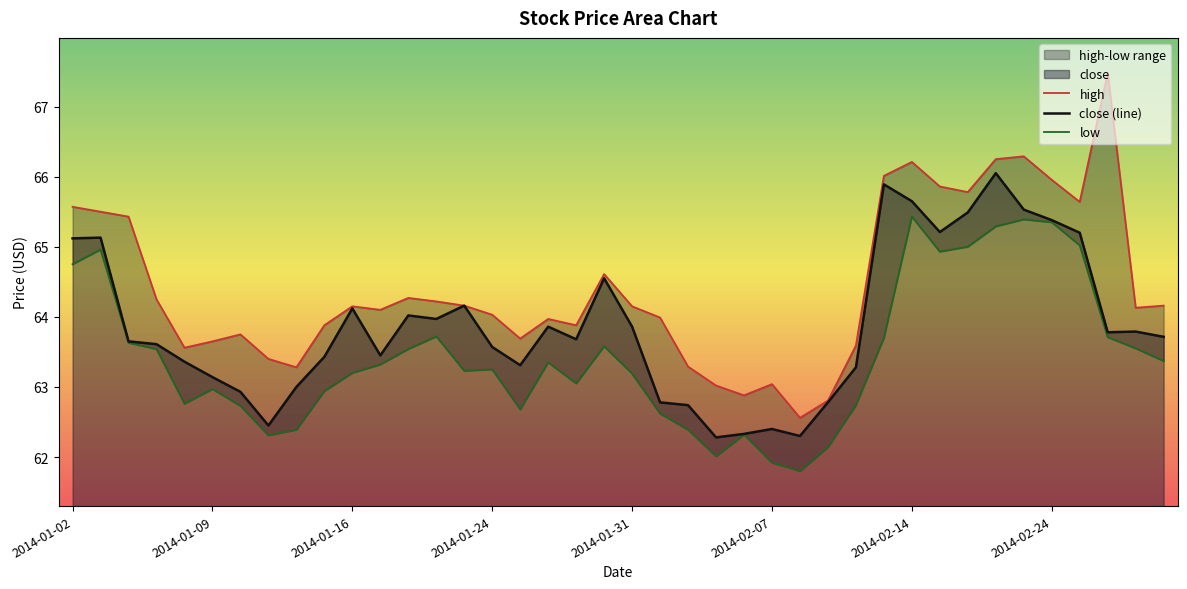

Which category has the lowest value in the high series?

2014-02-10